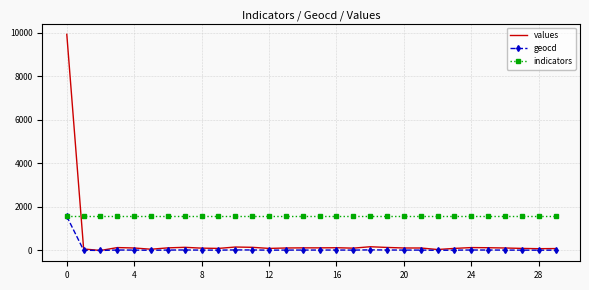

Which series has the largest total across all categories?

indicators